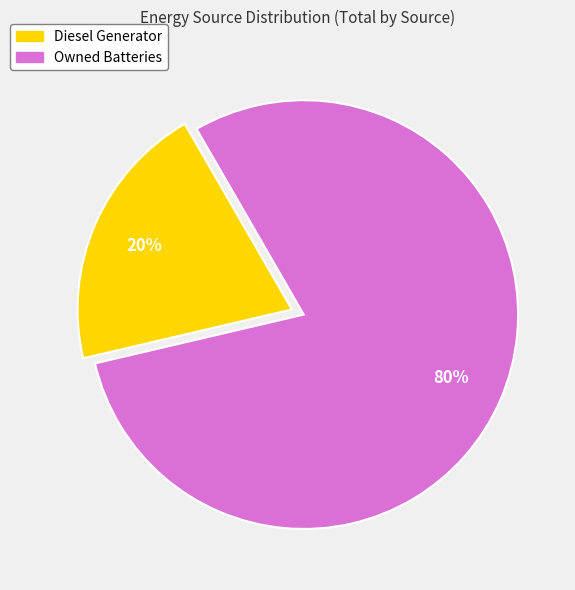

Count the number of slices in the pie.

2